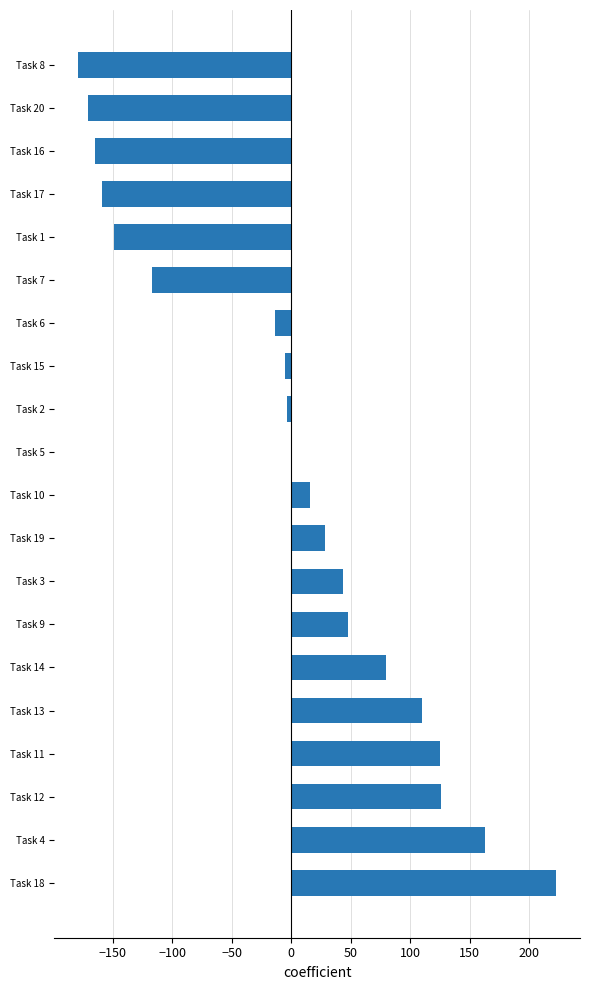

Is it true that the value at Task 11 is 214.9?

False